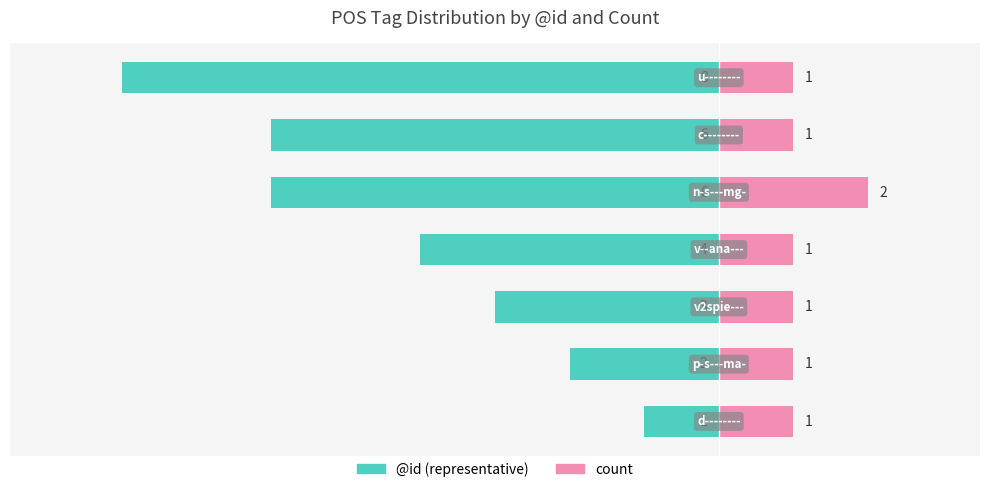

At 4, list the series in order from largest to smallest.

count, @id (representative)